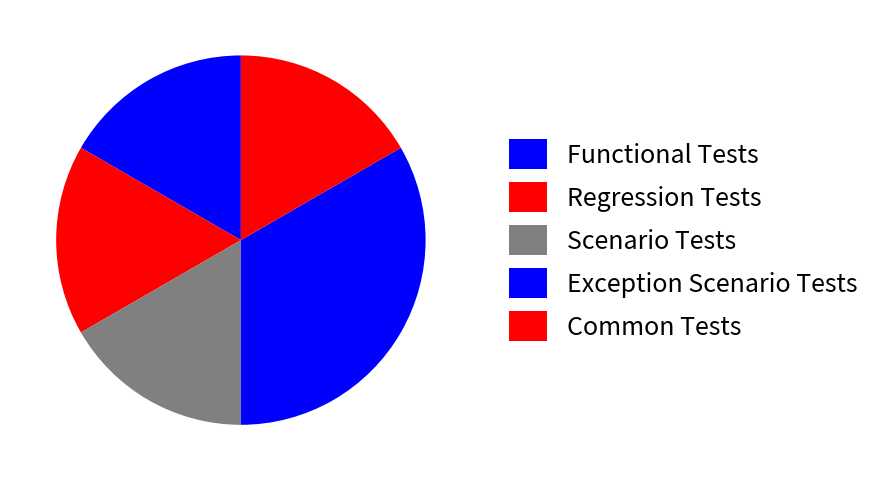

How many slices are in this pie chart?

5